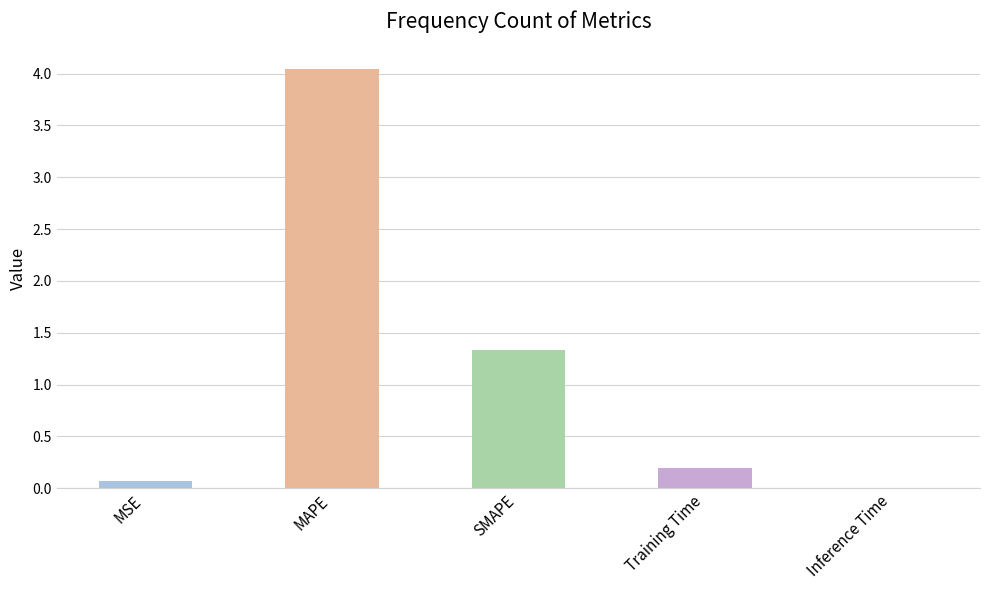

What is the change in value from MAPE to Training Time?

-3.8